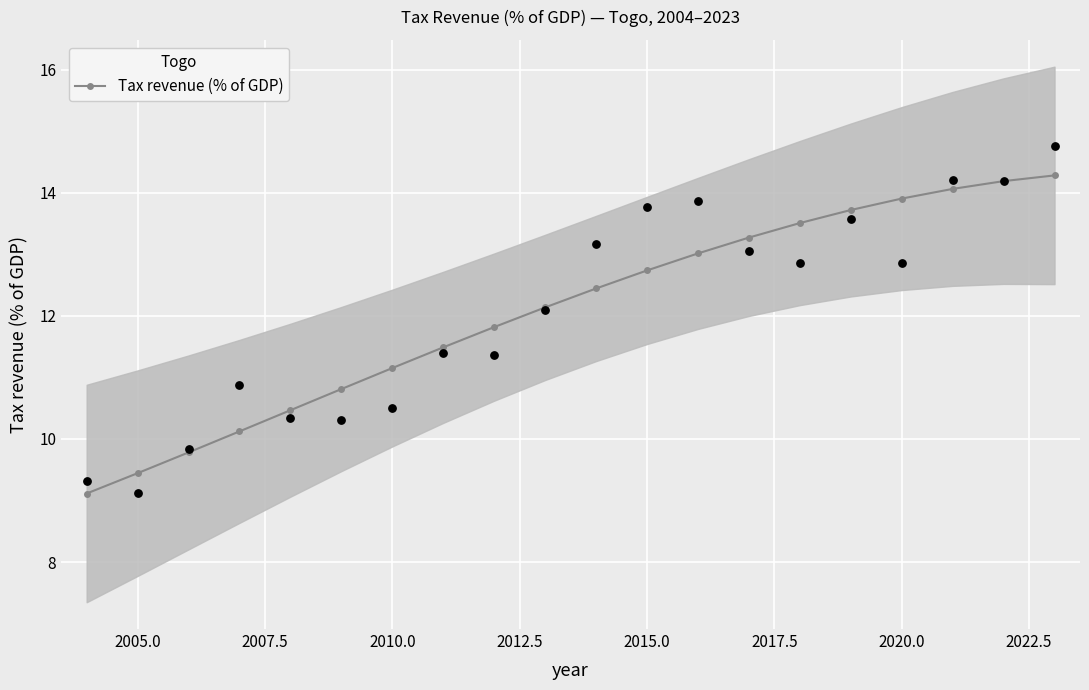

What is the minimum value for Tax revenue (% of GDP)?

9.1